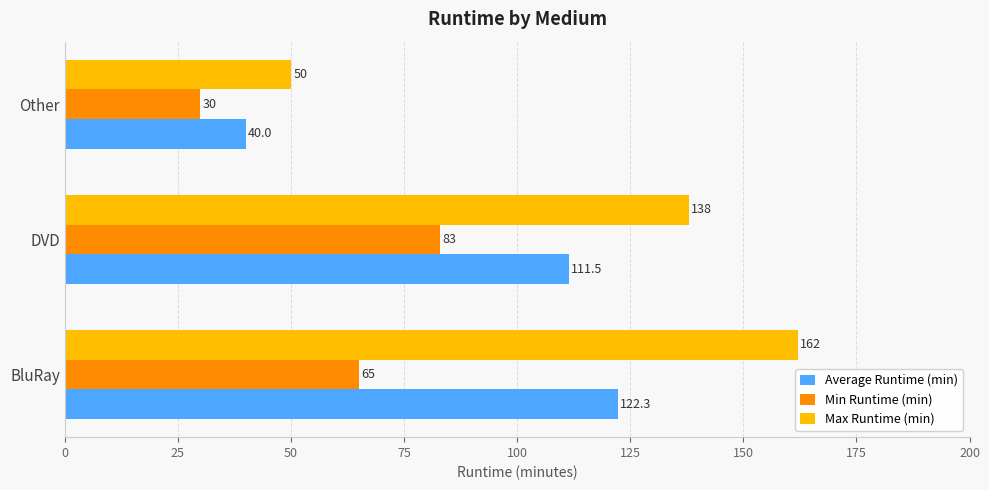

What is the average value of the Min Runtime (min) series?

59.3